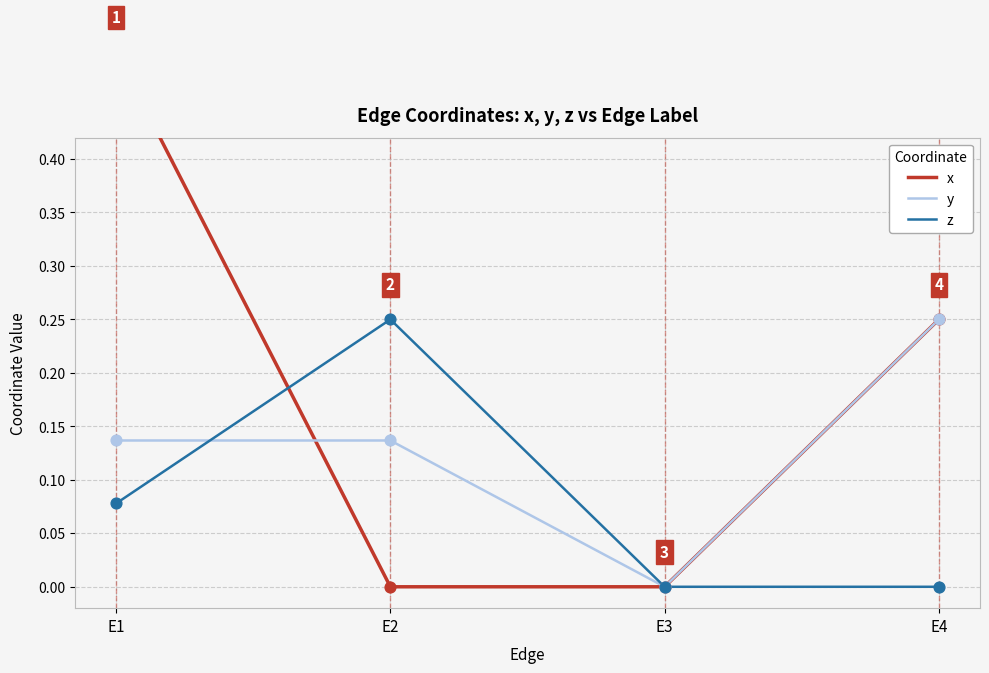

Is the value of y at E1 greater than the value of z at E2?

No